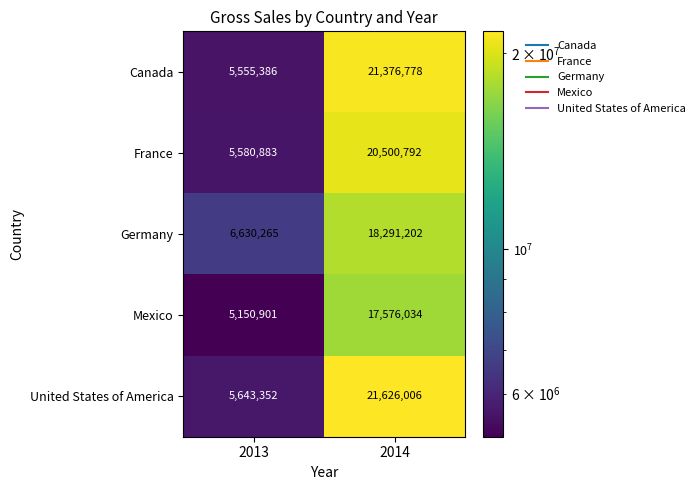

True or false: Canada has a value of 7287832 at 2013.

False